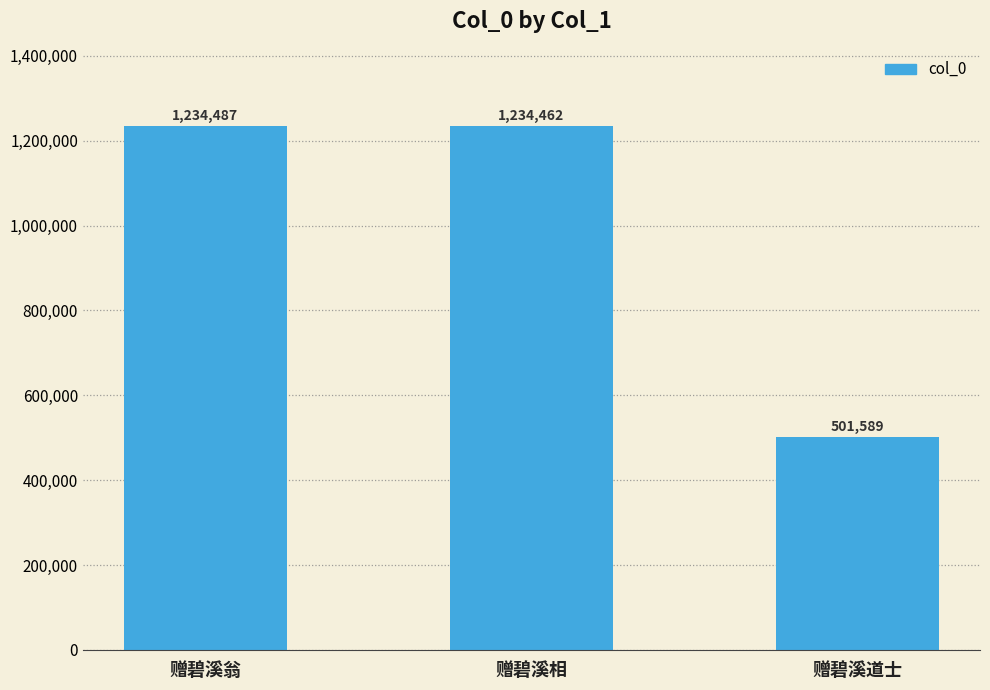

Count the number of data series in this chart.

1